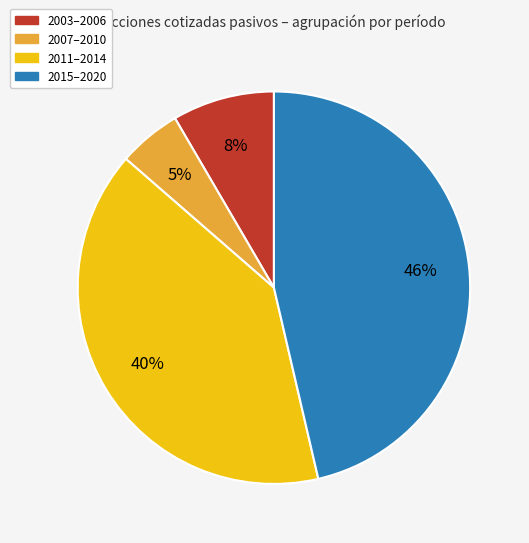

Between 2003–2006 and 2007–2010, which is larger?

2003–2006